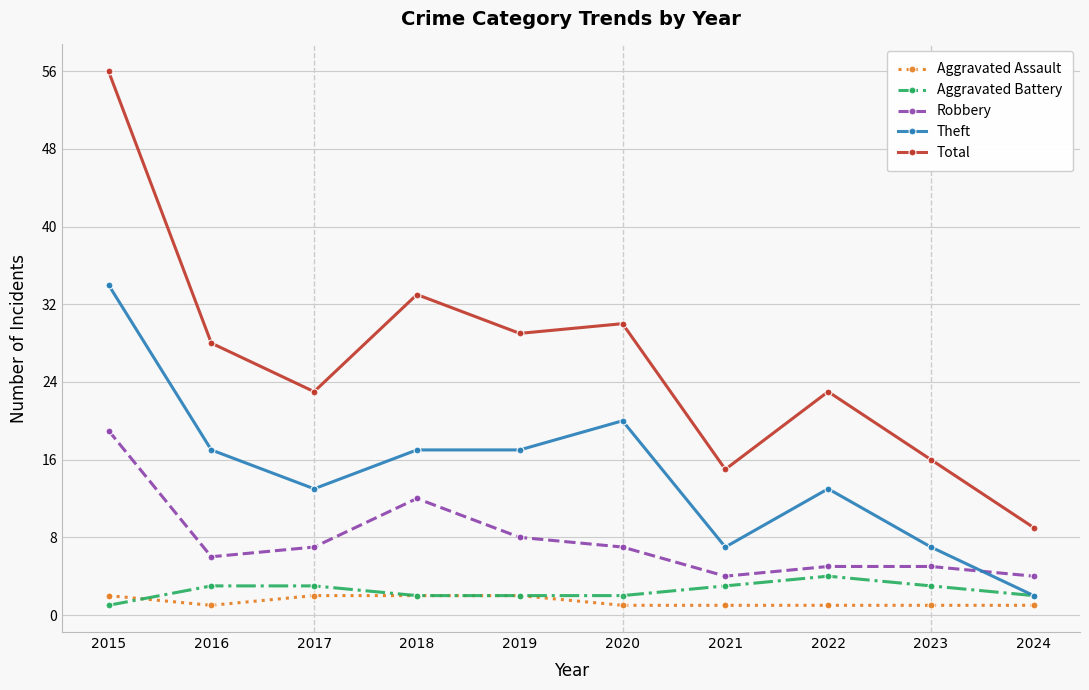

Which series has the largest range (max minus min)?

Total